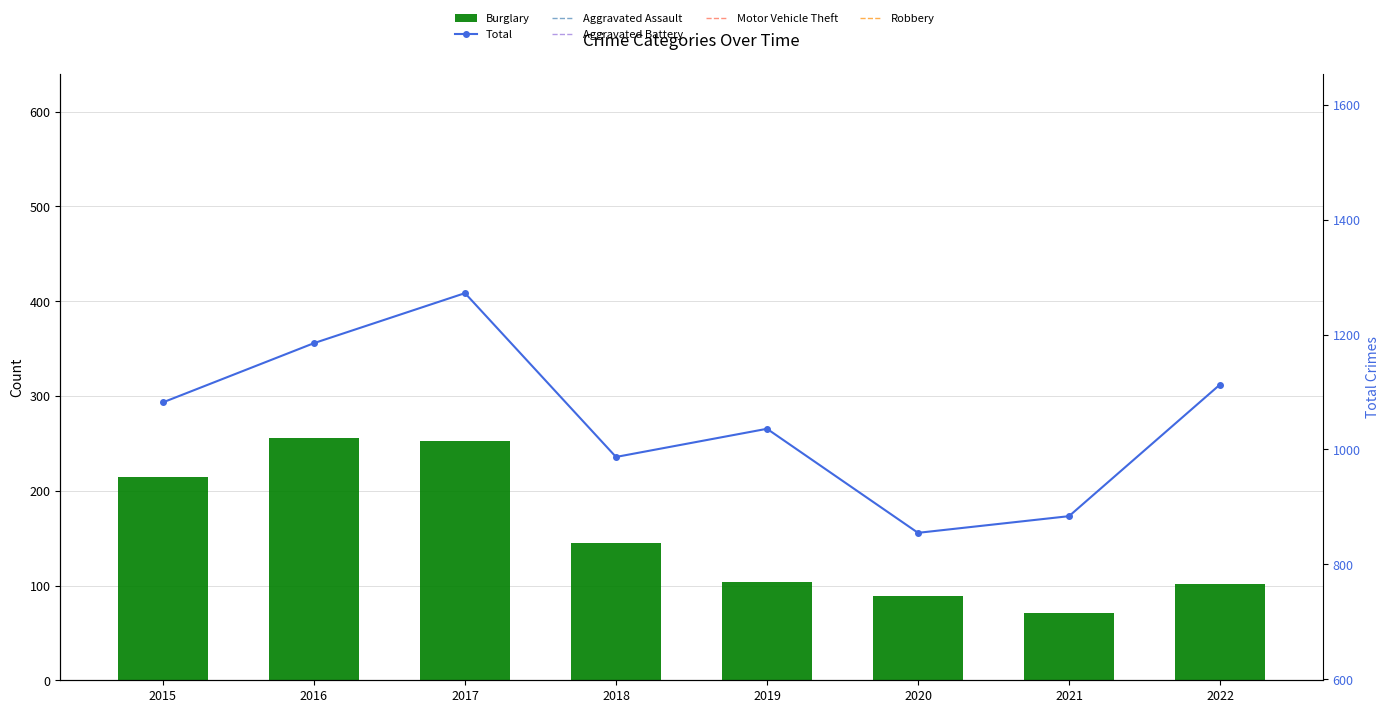

Where is Motor Vehicle Theft nearest to the value 156?

2021